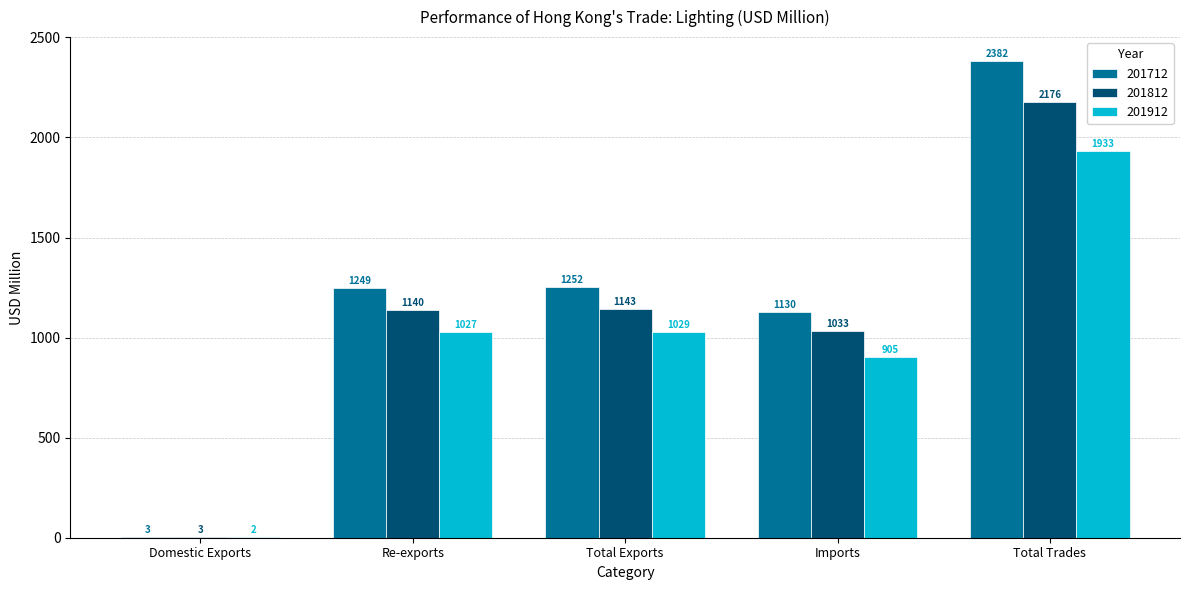

Is the value of 201912 at Total Trades greater than the value of 201712 at Total Exports?

Yes